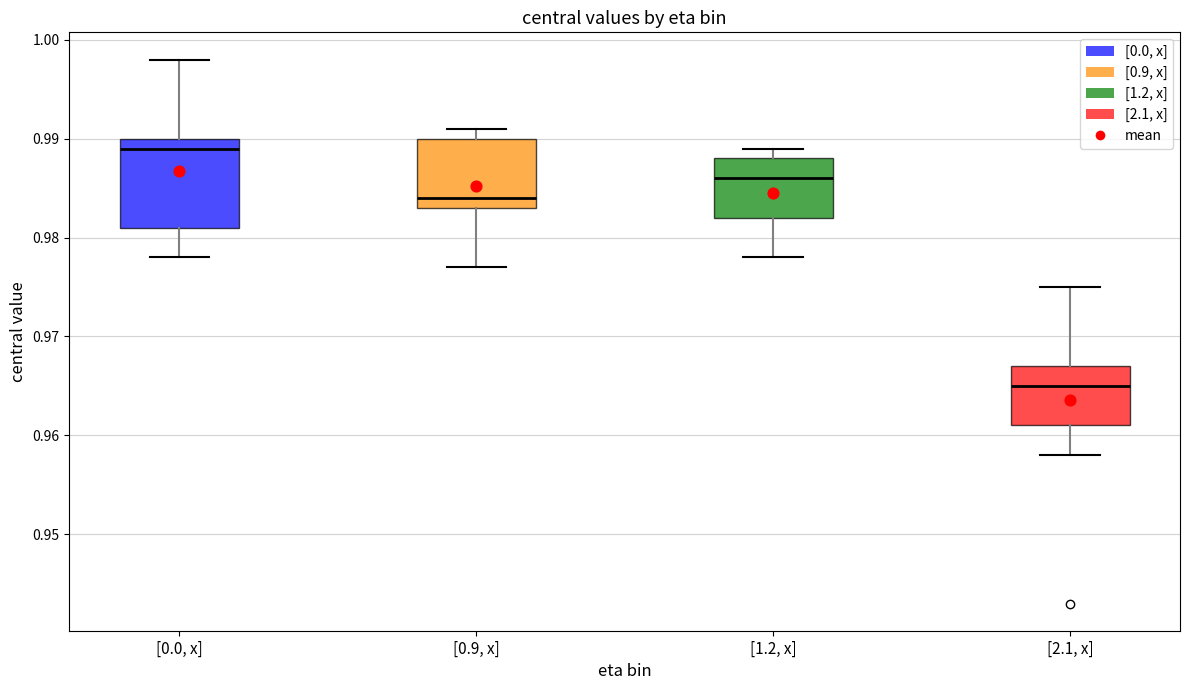

Which box's median line is the highest?

[0.0, x]